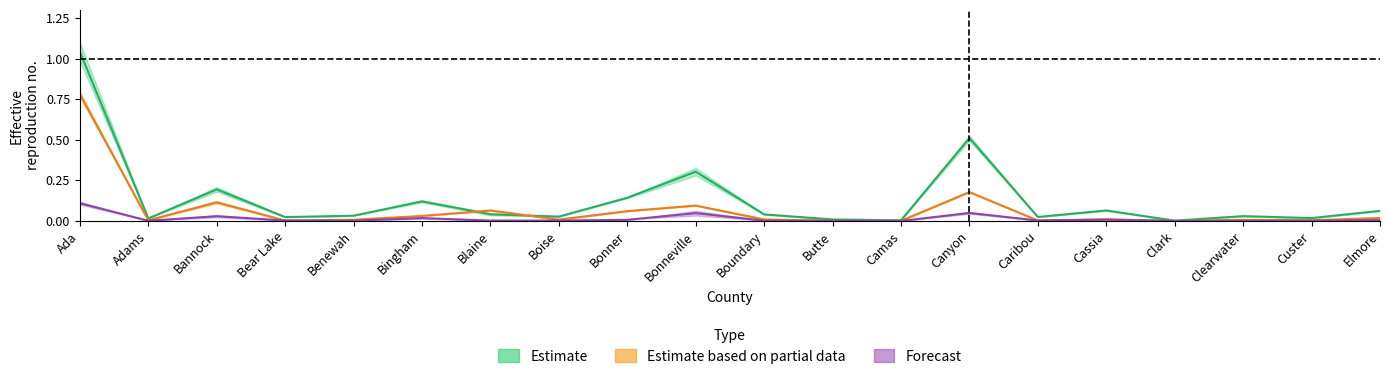

At which category is the sum across all series the highest?

Ada